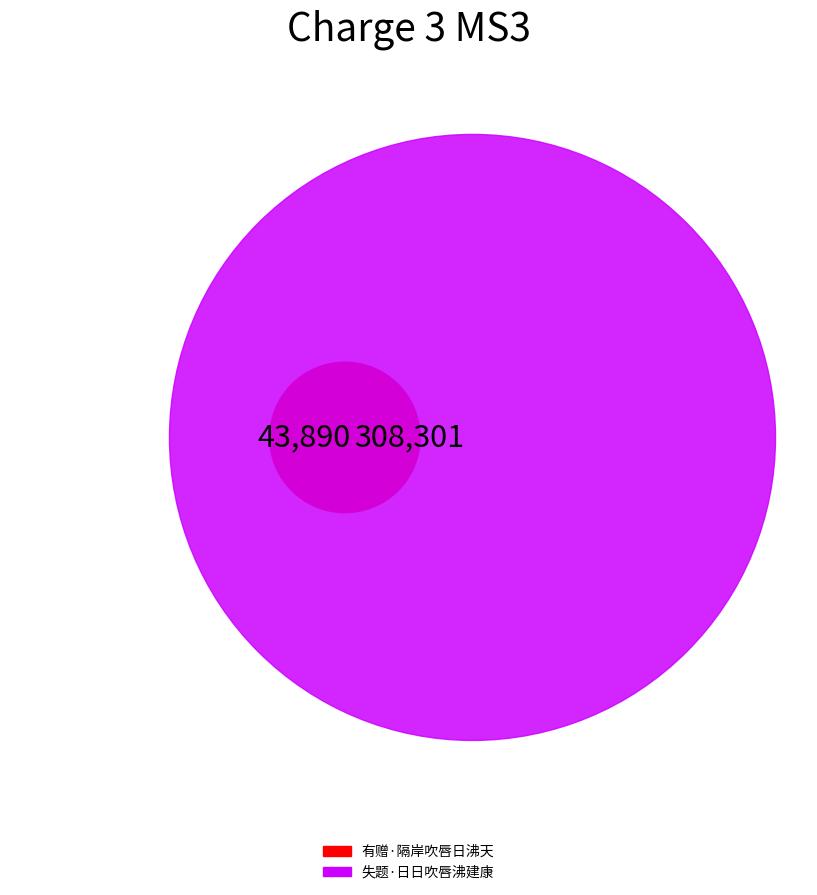

To the nearest percent, what is the difference between the 有赠·隔岸吹唇日沸天 and 失题·日日吹唇沸建康 slice percentages?

75%